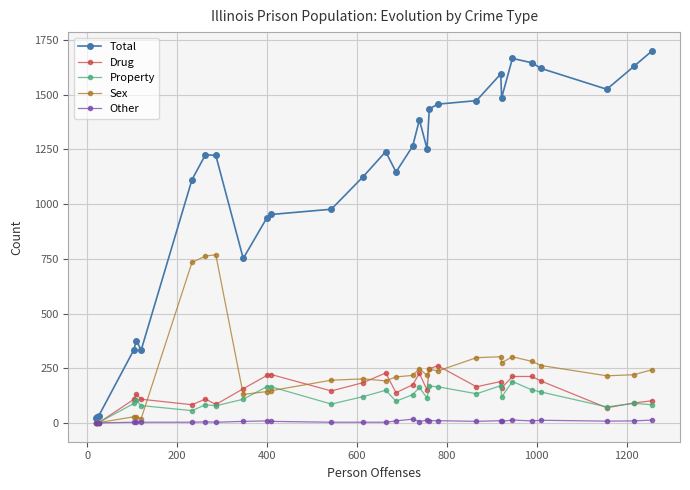

Which series has the largest range (max minus min)?

Total